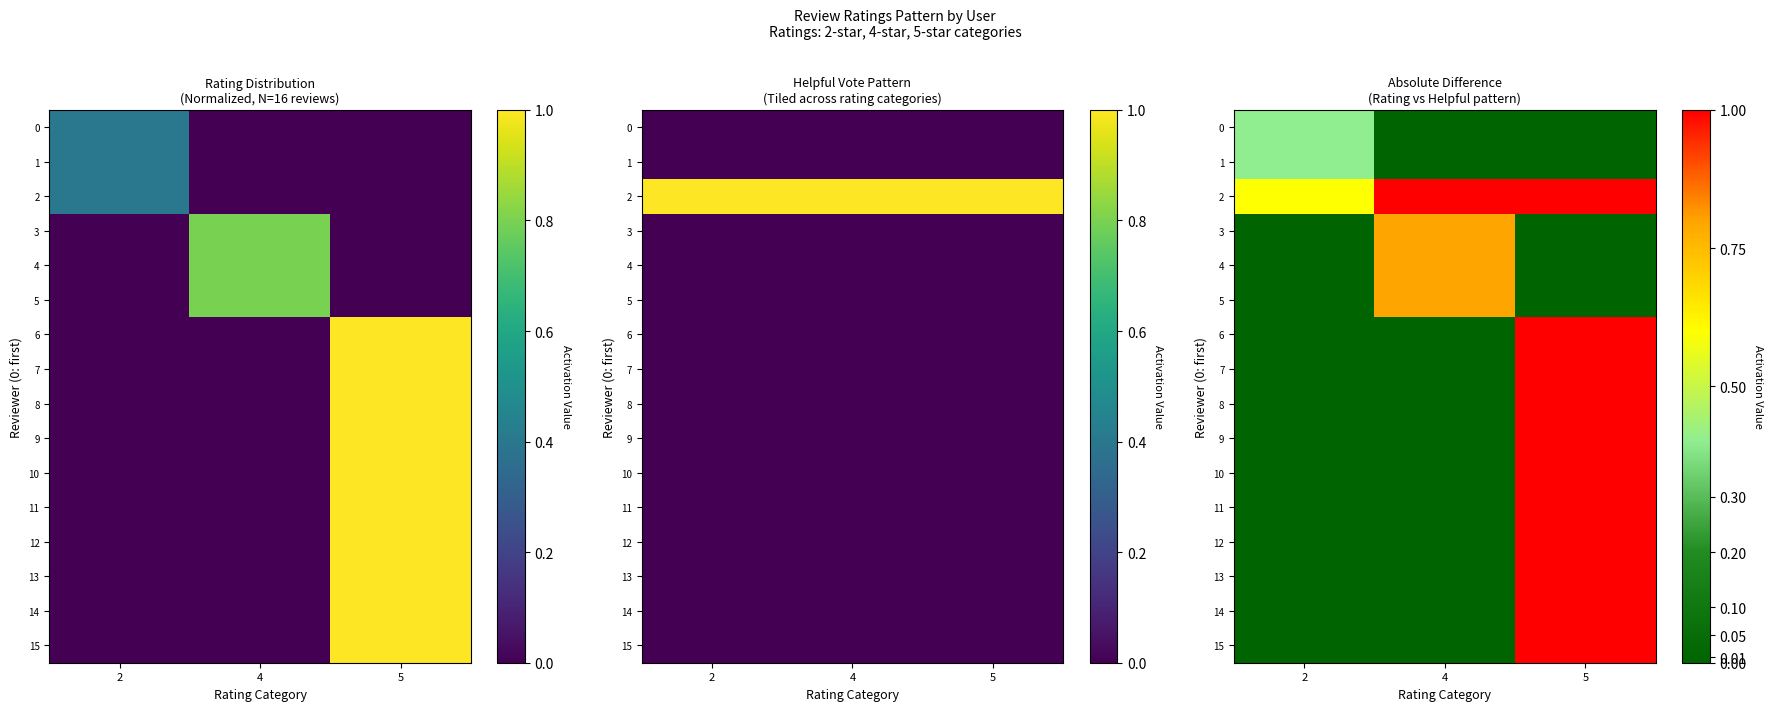

How many values in the 1 series exceed 0?

1